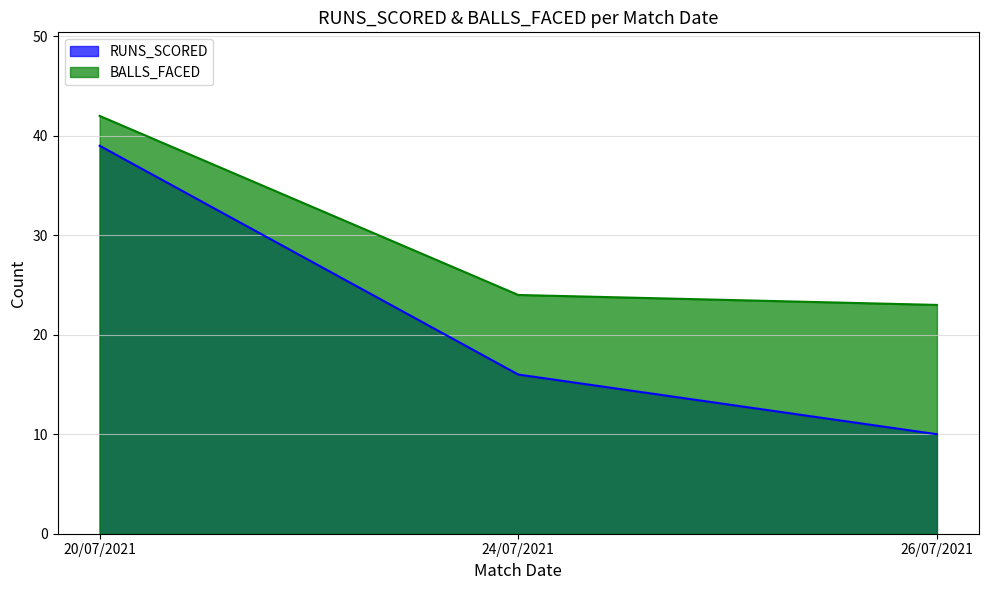

At how many categories does at least one series exceed 16?

3